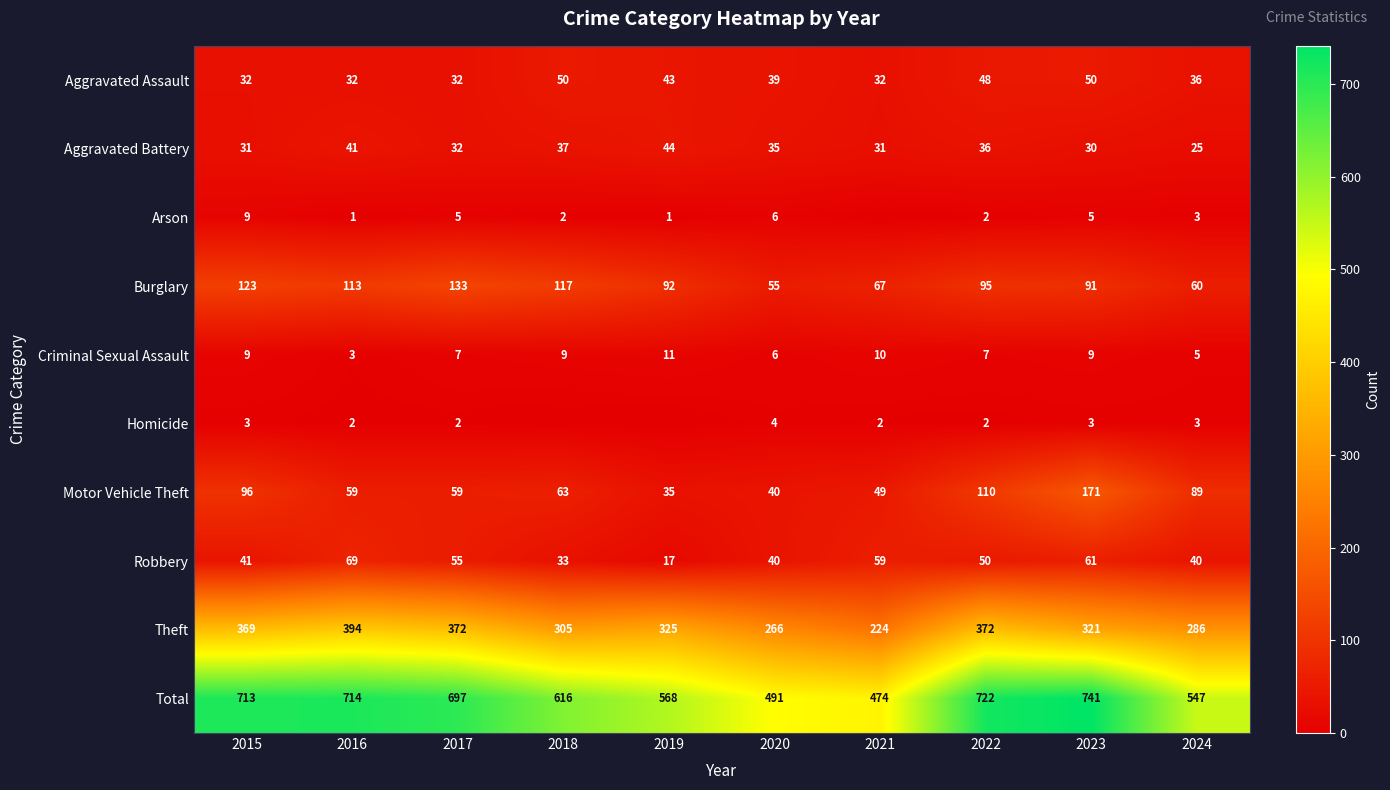

Where does the Robbery series first go above 50?

2016